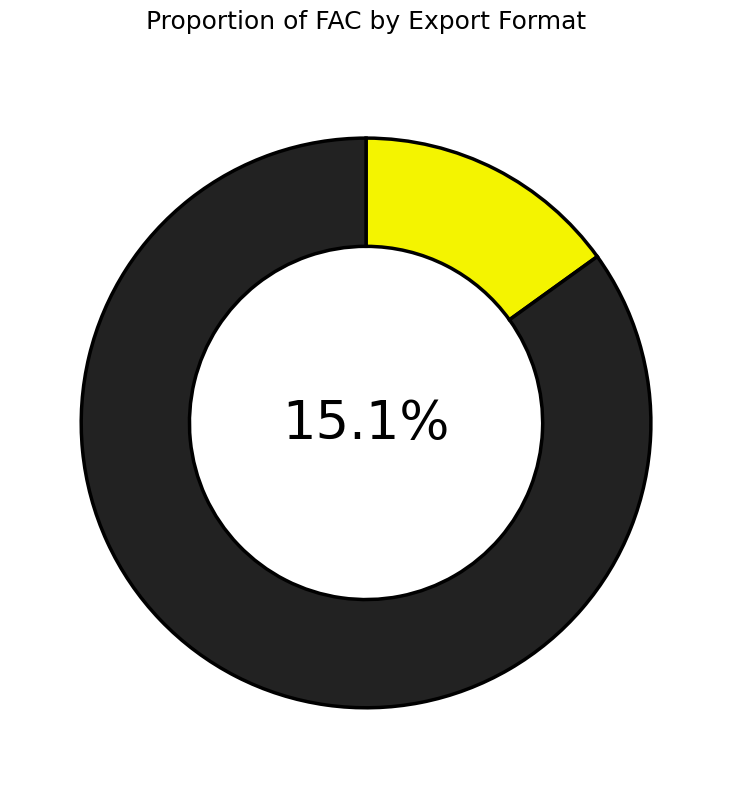

Count the number of slices in the pie.

9